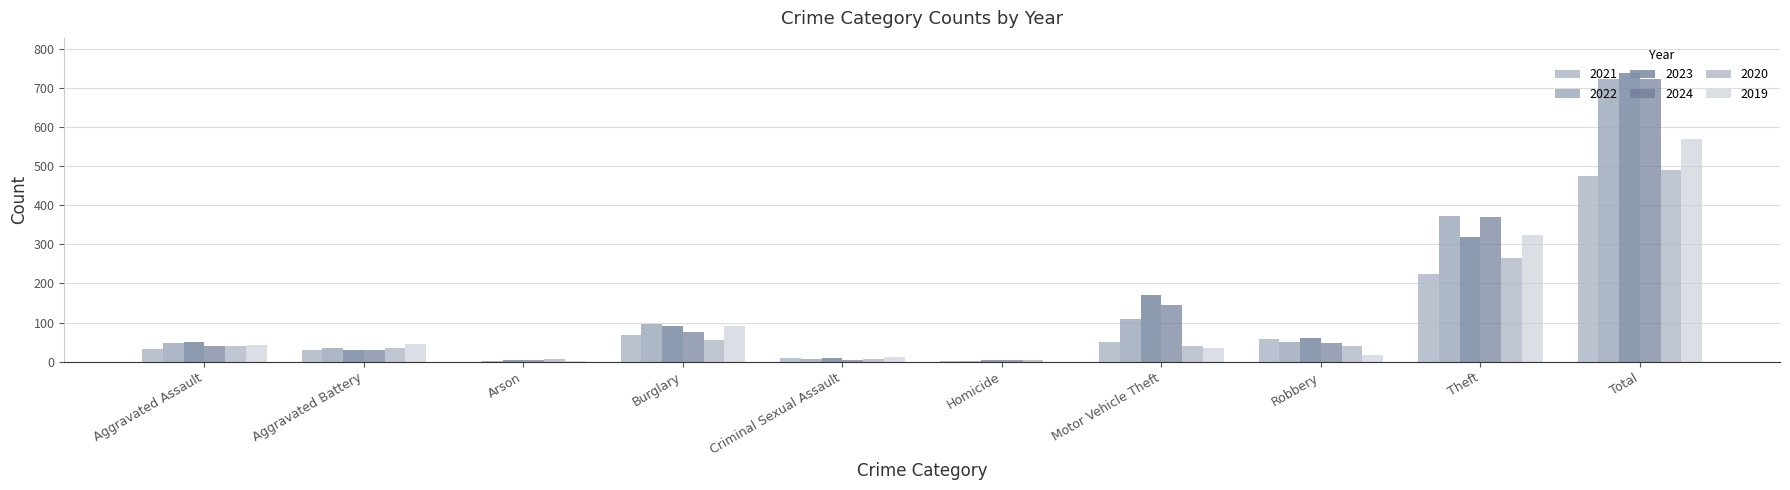

How many distinct data groups are displayed?

6